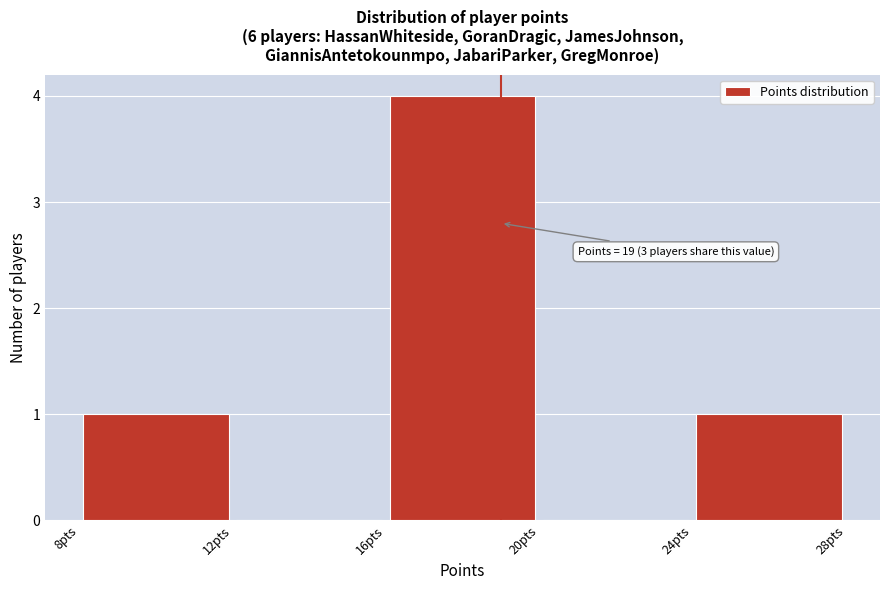

Which range on the x-axis has the tallest bar?

16 to 20